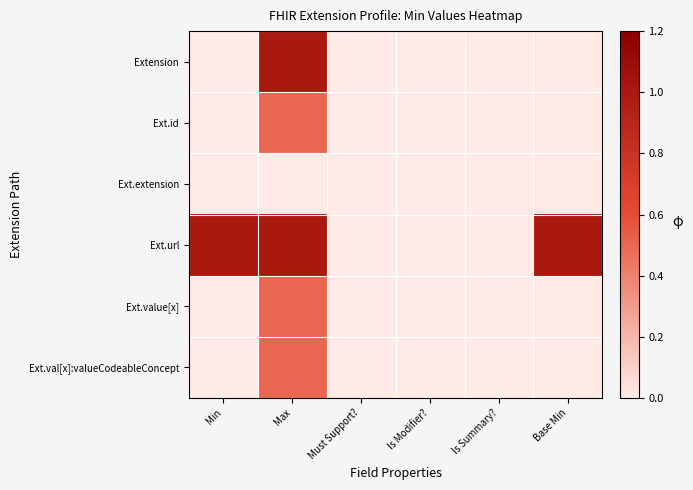

At which category is the sum across all series the highest?

Max